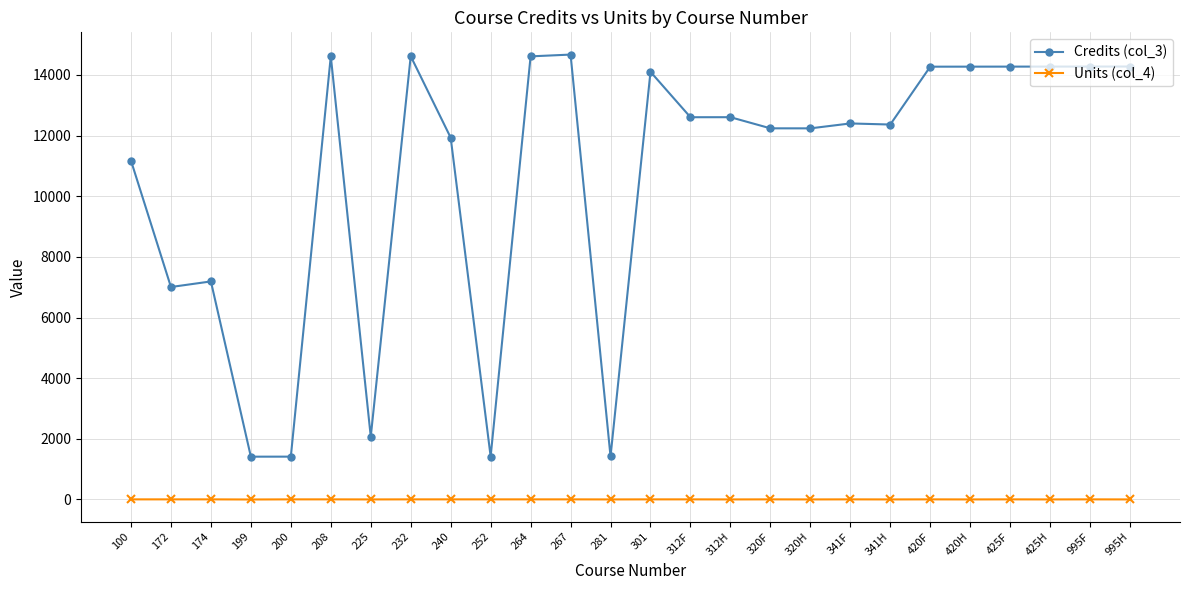

How many lines are shown in the chart?

2